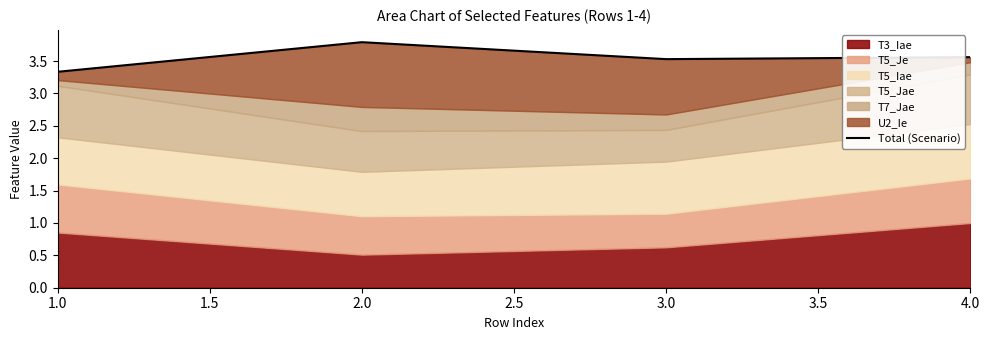

What is the sum of all values?

14.2